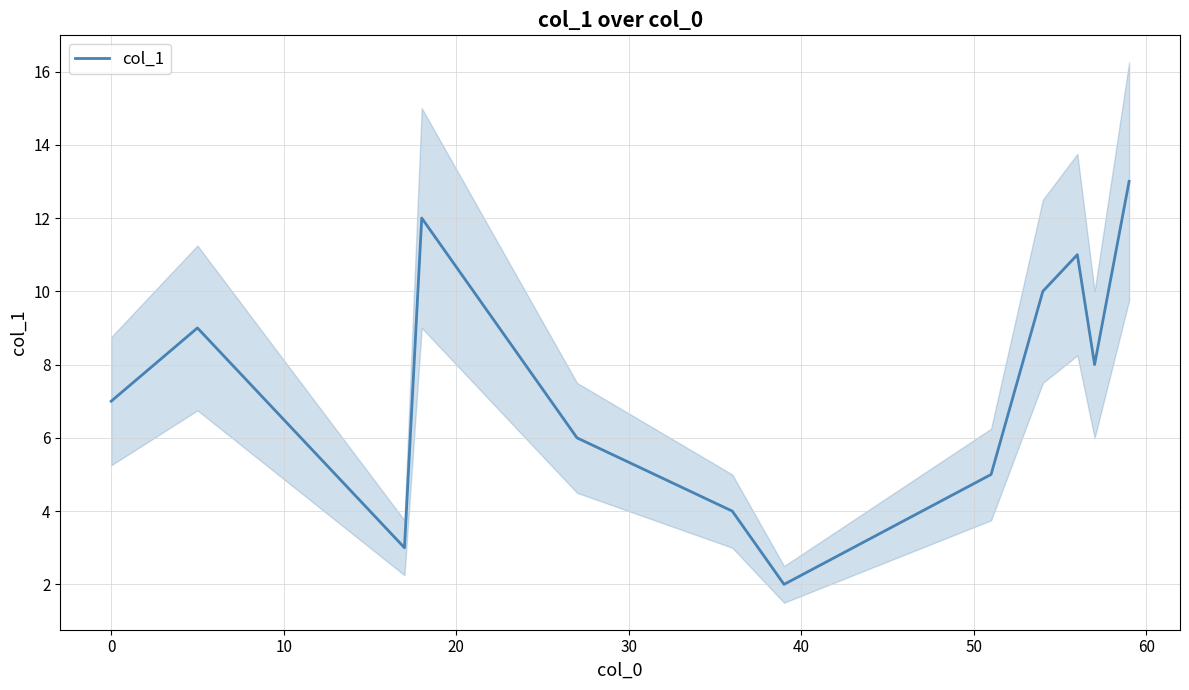

Between 50 and 10, which is larger?

10